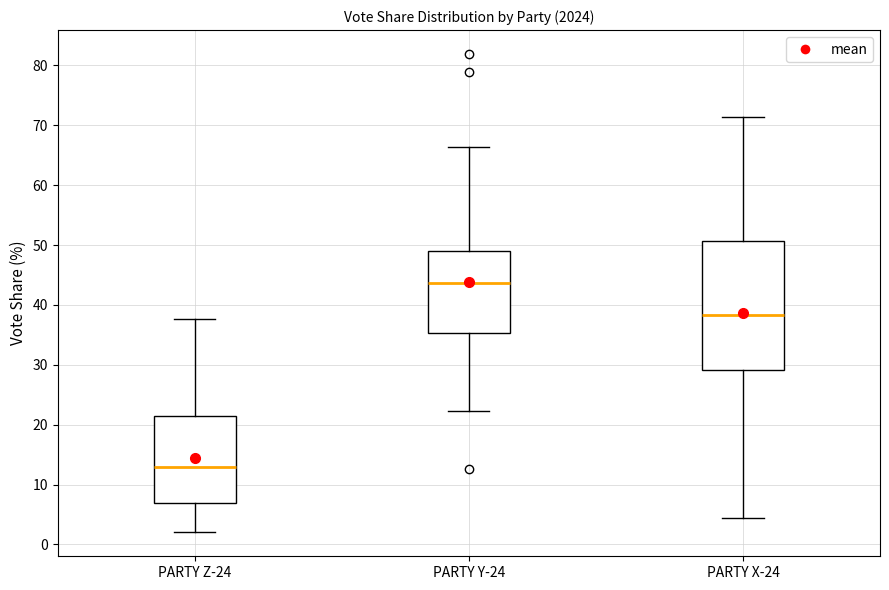

Which box is the tallest, from its lower edge to its upper edge?

PARTY X-24